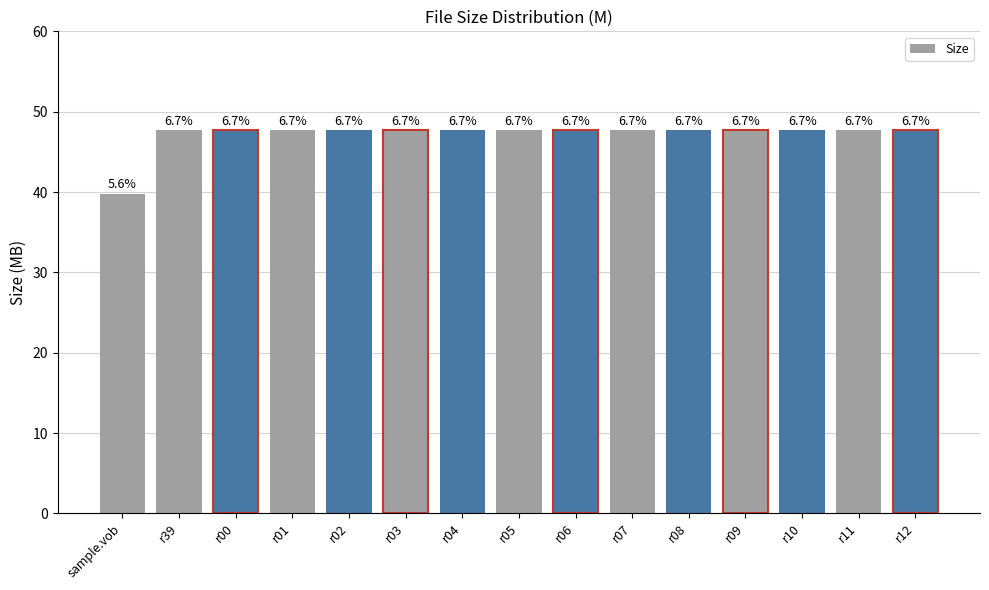

What is the sum of the values at r06 and r12?

95.4